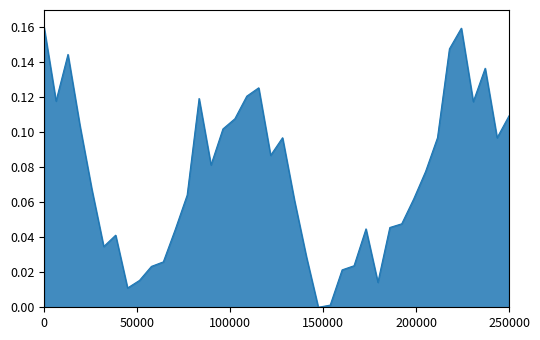

Does the chart display data point markers on the line(s)?

No